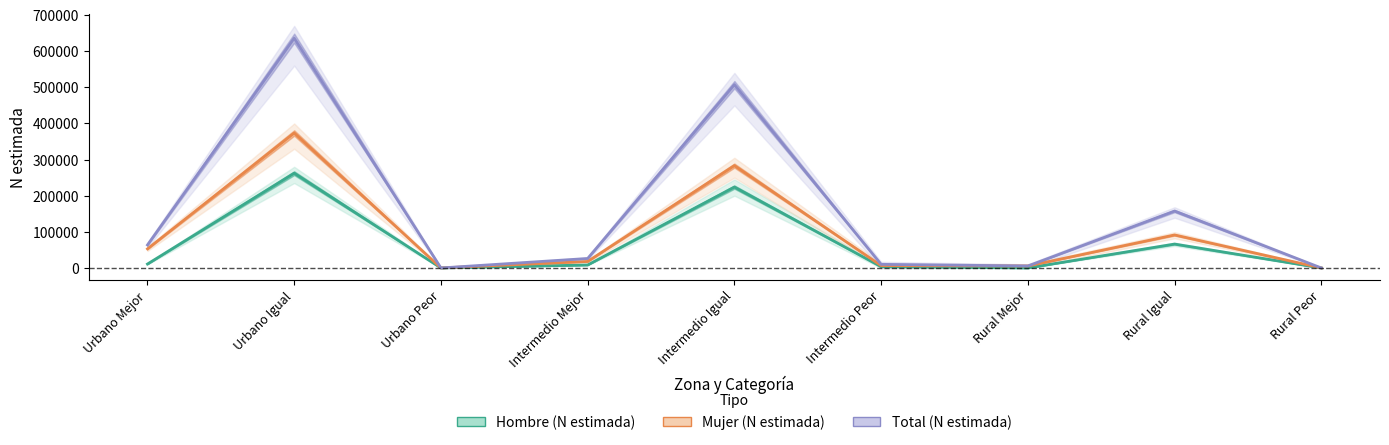

What is the average value of the Mujer (N estimada) series?

92351